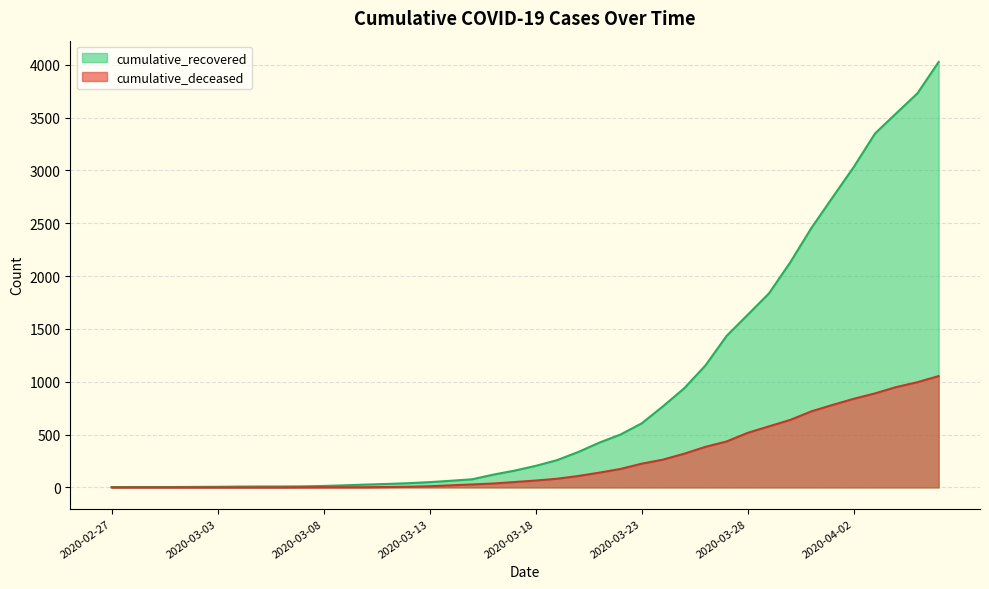

List the series in order of their peak value, lowest first.

cumulative_deceased, cumulative_recovered